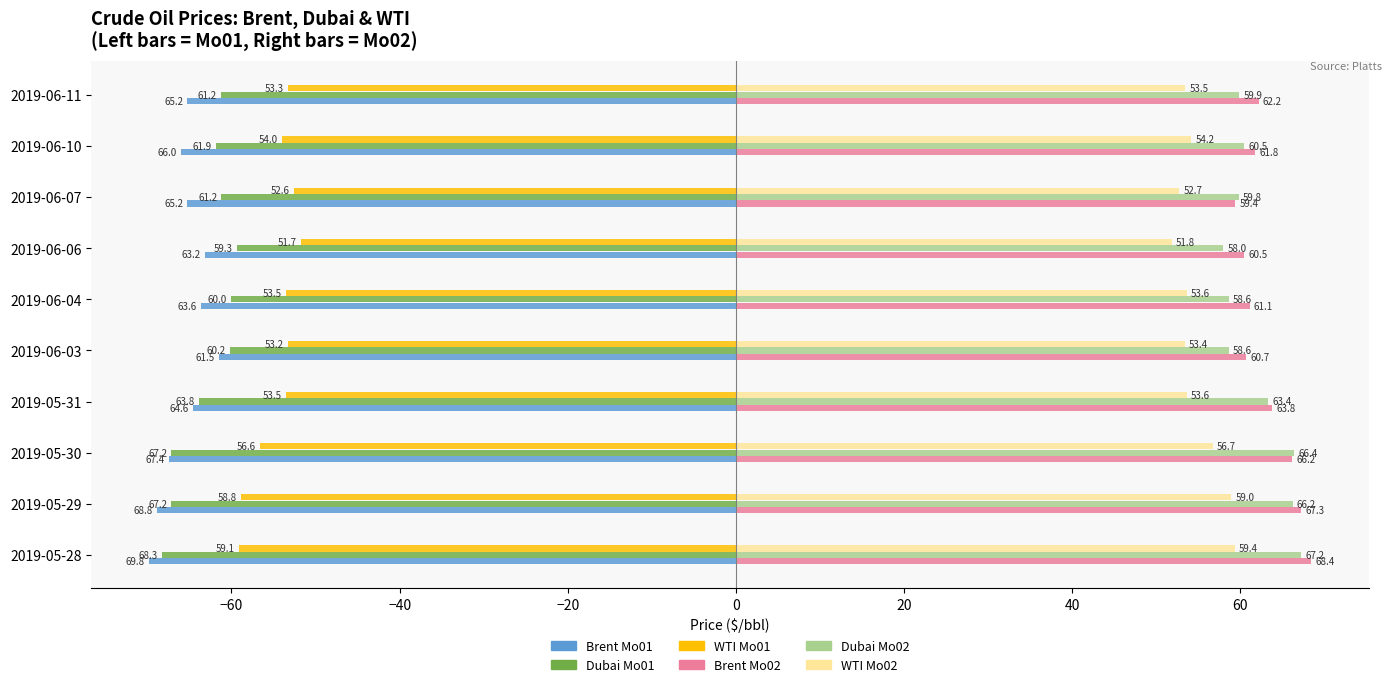

At which category is the sum across all series the highest?

2019-05-31